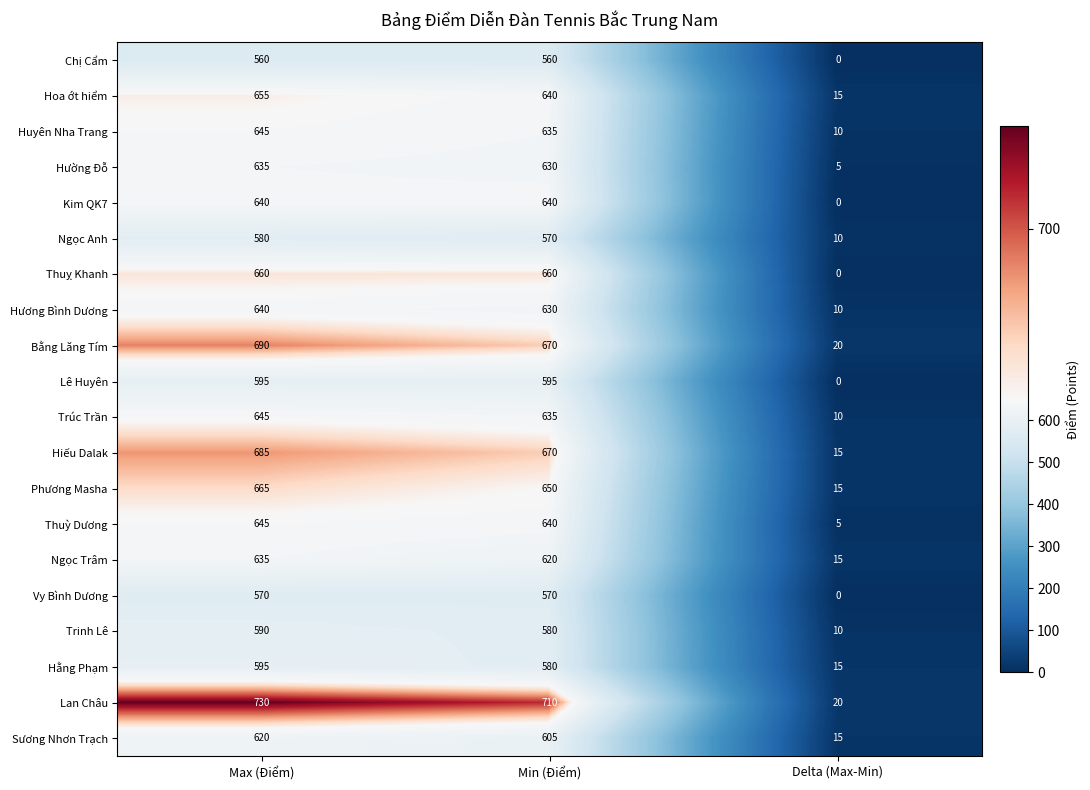

Which series changed the most between Min (Điểm) and Delta (Max-Min)?

Lan Châu